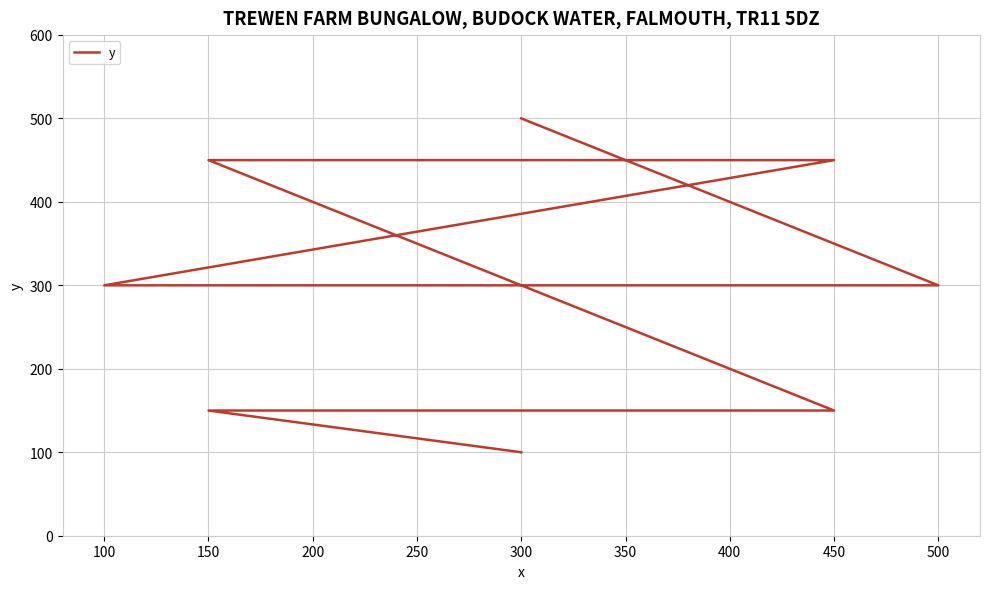

What is the value of the 2nd point from the left?

150